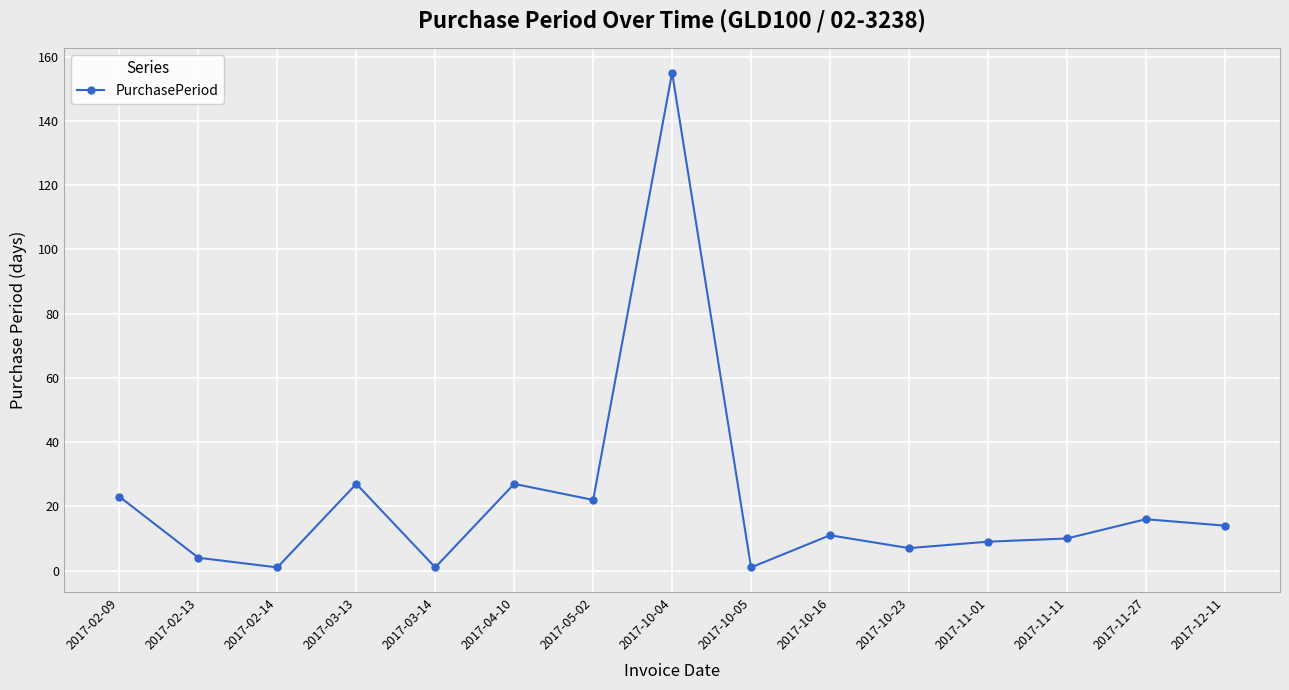

What position from the right is 2017-02-14?

13